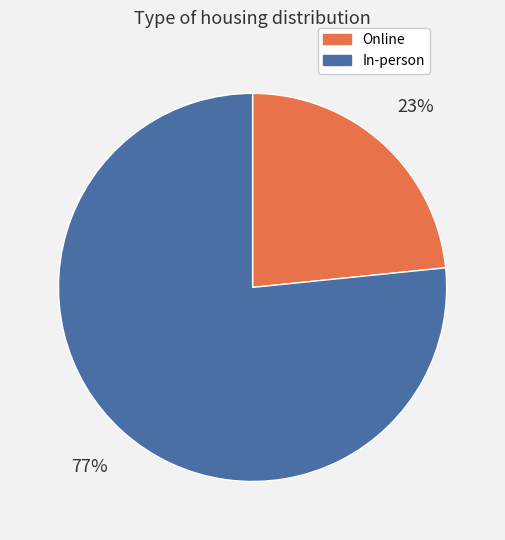

Is it true that Online is 23% of the pie?

True